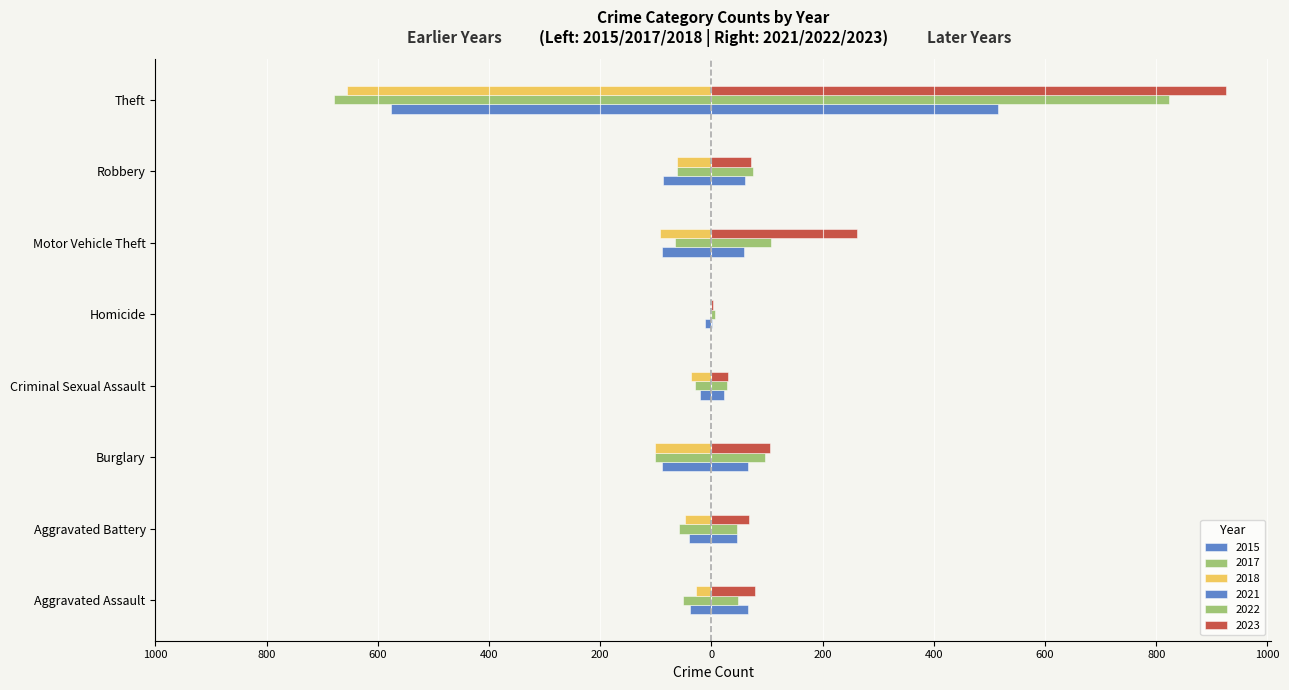

Reading right to left, extract all data points from this chart.

2015: Theft=-577	Robbery=-87	Motor Vehicle Theft=-88	Homicide=-11	Criminal Sexual Assault=-20	Burglary=-88	Aggravated Battery=-41	Aggravated Assault=-39
2017: Theft=-678	Robbery=-62	Motor Vehicle Theft=-66	Homicide=-3	Criminal Sexual Assault=-30	Burglary=-102	Aggravated Battery=-58	Aggravated Assault=-51
2021: Theft=515	Robbery=60	Motor Vehicle Theft=58	Homicide=2	Criminal Sexual Assault=22	Burglary=66	Aggravated Battery=46	Aggravated Assault=65
2022: Theft=823	Robbery=74	Motor Vehicle Theft=108	Homicide=7	Criminal Sexual Assault=28	Burglary=96	Aggravated Battery=46	Aggravated Assault=47
2023: Theft=926	Robbery=71	Motor Vehicle Theft=262	Homicide=3	Criminal Sexual Assault=30	Burglary=106	Aggravated Battery=67	Aggravated Assault=79
2018: Theft=-655	Robbery=-62	Motor Vehicle Theft=-93	Homicide=-1	Criminal Sexual Assault=-36	Burglary=-102	Aggravated Battery=-48	Aggravated Assault=-28